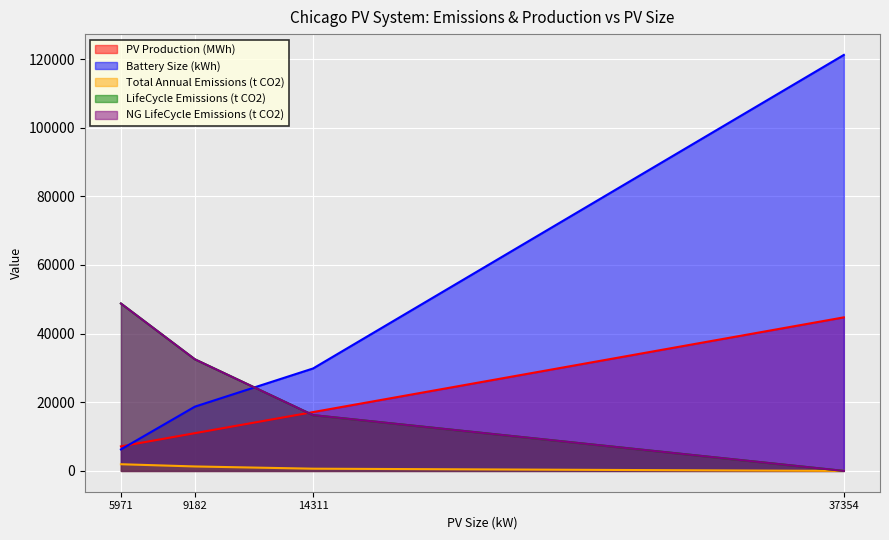

Which series has the largest total across all categories?

Battery Size (kWh)